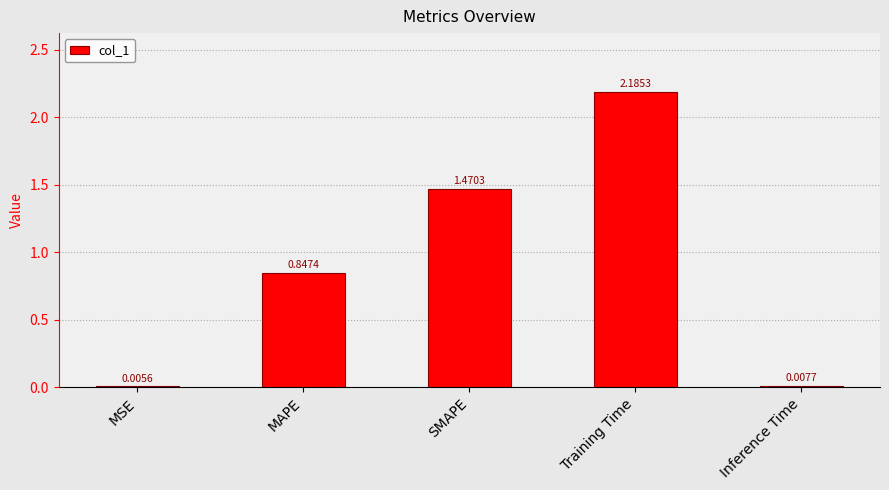

At which category does the chart reach its peak across all series?

Training Time